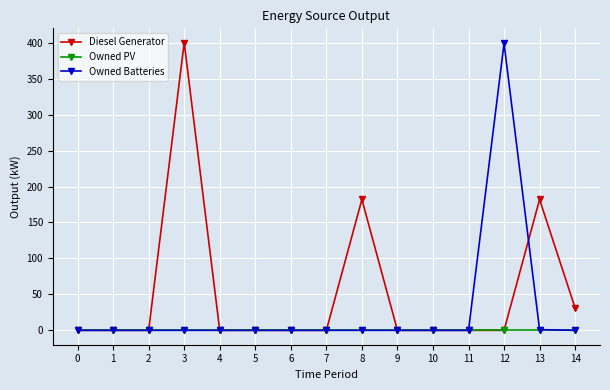

What is the difference between the maximum and minimum values in the Diesel Generator series?

400